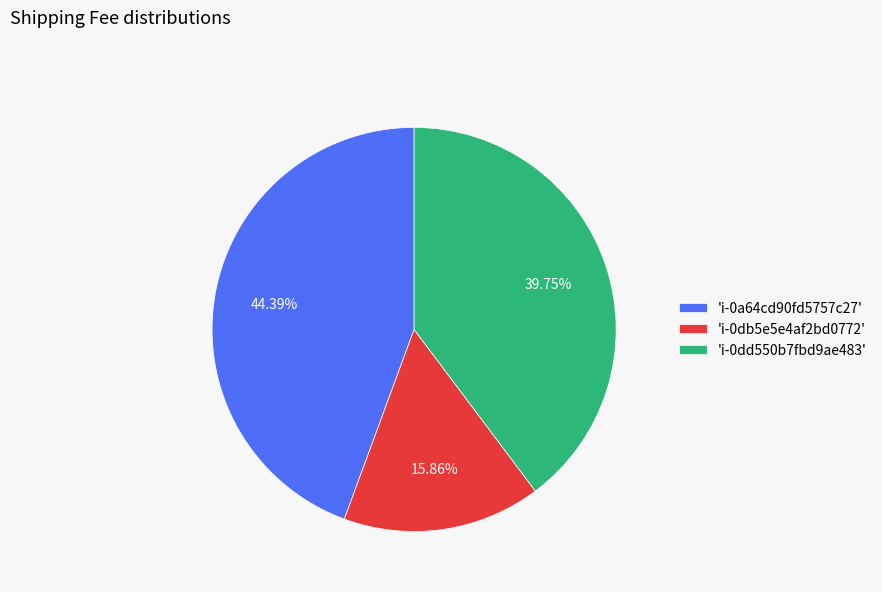

Rank the categories by value from lowest to highest.

'i-0db5e5e4af2bd0772', 'i-0dd550b7fbd9ae483', 'i-0a64cd90fd5757c27'